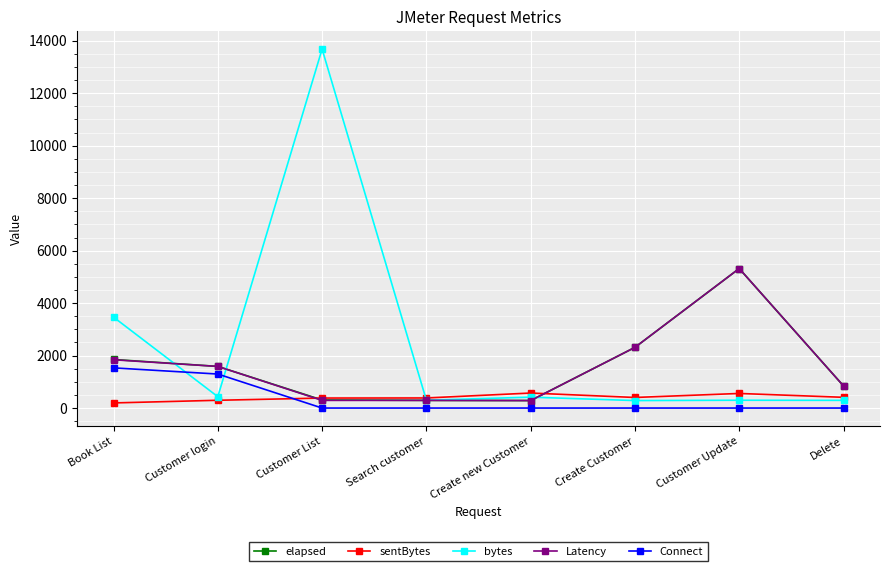

Is this an area chart (filled region under the line)?

No